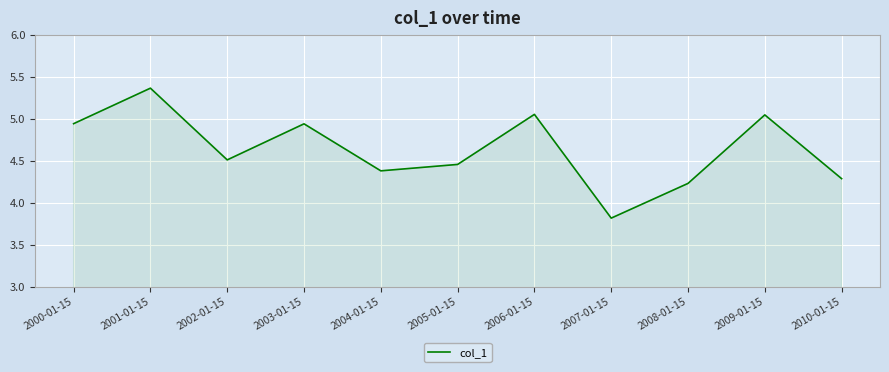

What is the minimum value shown in the chart?

3.8